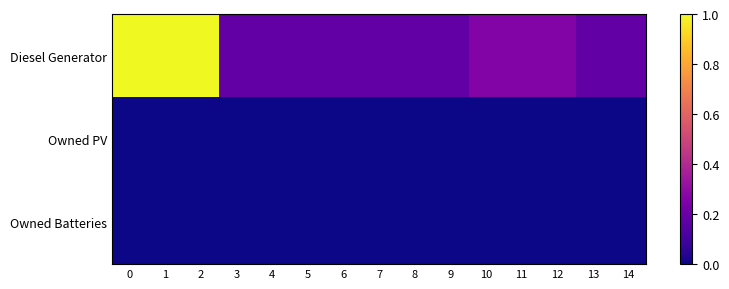

Reading left to right, transcribe all the data shown in this chart.

row_0: 0=1.0	1=1.0	2=1.0	3=0.2	4=0.2	5=0.2	6=0.2	7=0.2	8=0.2	9=0.2	10=0.3	11=0.3	12=0.3	13=0.2	14=0.2
row_1: 0=0.0	1=0.0	2=0.0	3=0.0	4=0.0	5=0.0	6=0.0	7=0.0	8=0.0	9=0.0	10=0.0	11=0.0	12=0.0	13=0.0	14=0.0
row_2: 0=0.0	1=0.0	2=0.0	3=0.0	4=0.0	5=0.0	6=0.0	7=0.0	8=0.0	9=0.0	10=0.0	11=0.0	12=0.0	13=0.0	14=0.0